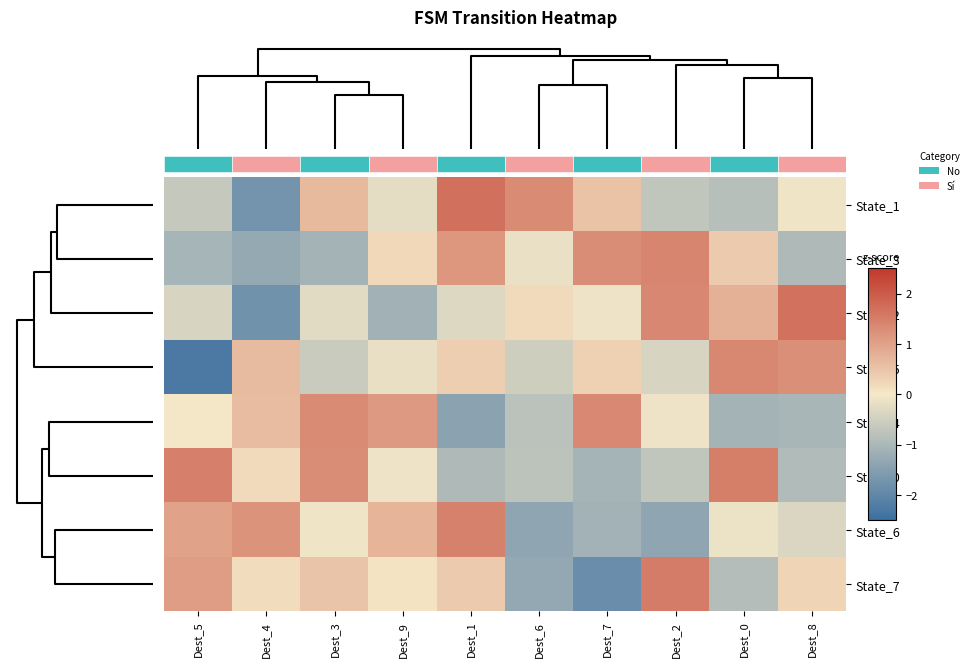

What is the spread (max minus min) of values at Dest_1?

3.1